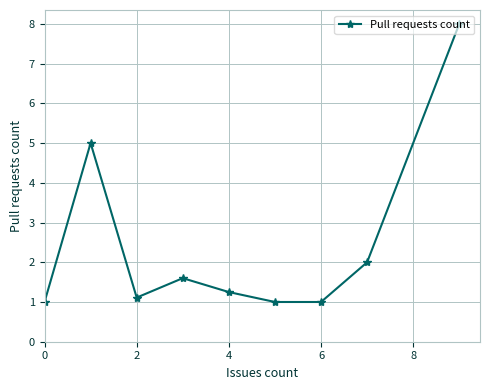

How many interior local peaks (higher than both neighbors) does the data have?

2